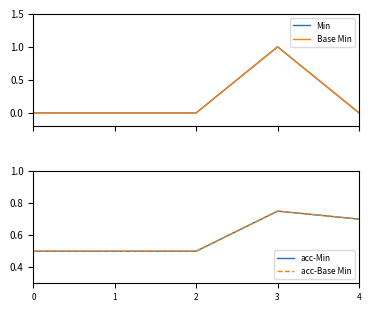

How many intersections are there between Min and acc-Base Min?

2